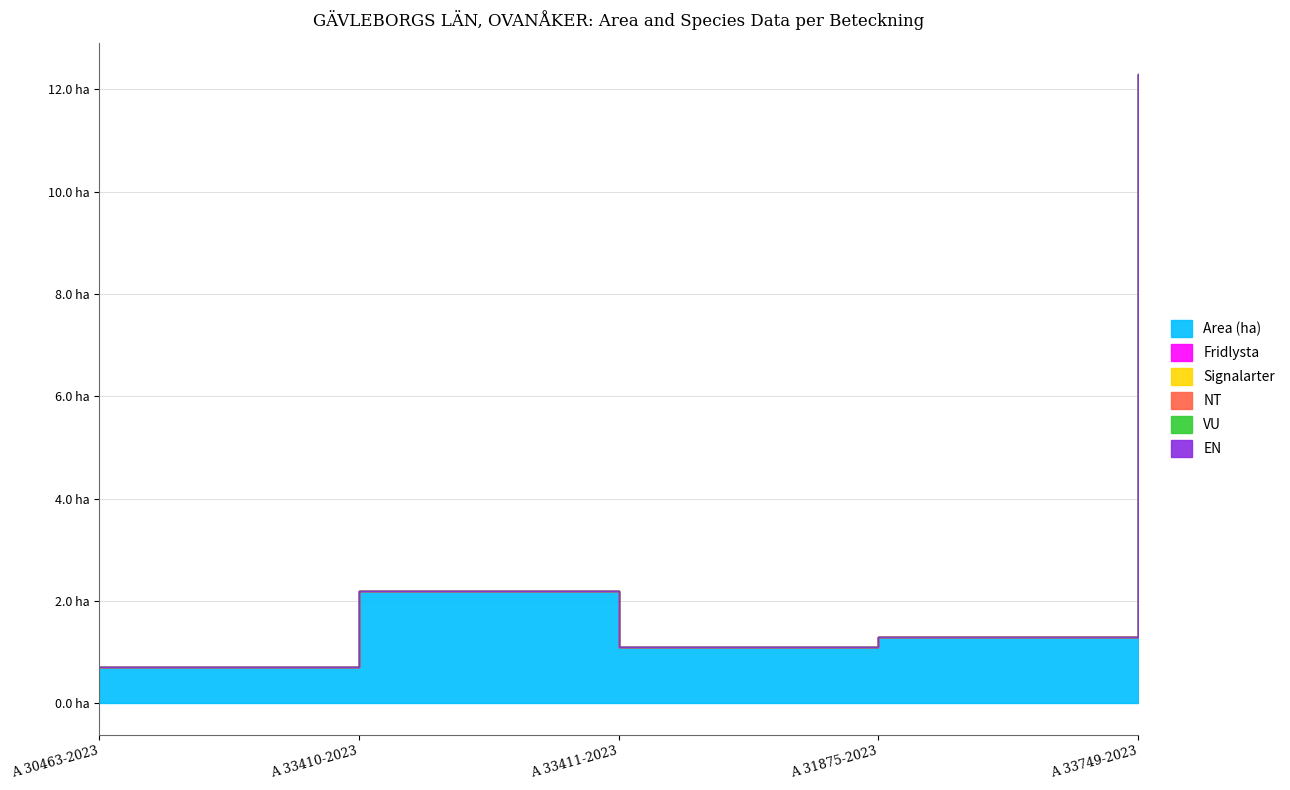

Reading left to right, what are all the values shown in this chart?

Area (ha): 0.7	2.2	1.1	1.3	12.3
Fridlysta: 0.0	0.0	0.0	0.0	0.0
Signalarter: 0.0	0.0	0.0	0.0	0.0
NT: 0.0	0.0	0.0	0.0	0.0
VU: 0.0	0.0	0.0	0.0	0.0
EN: 0.0	0.0	0.0	0.0	0.0